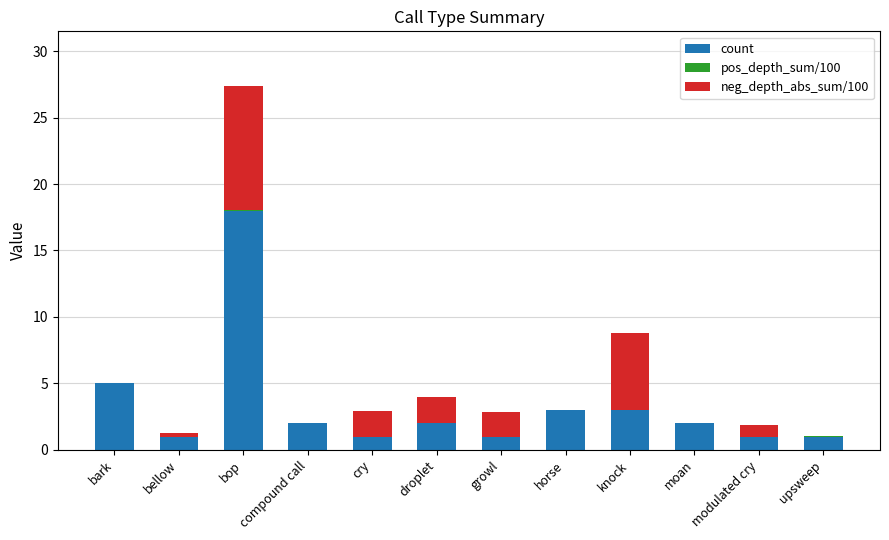

What is the maximum value for count?

18.0